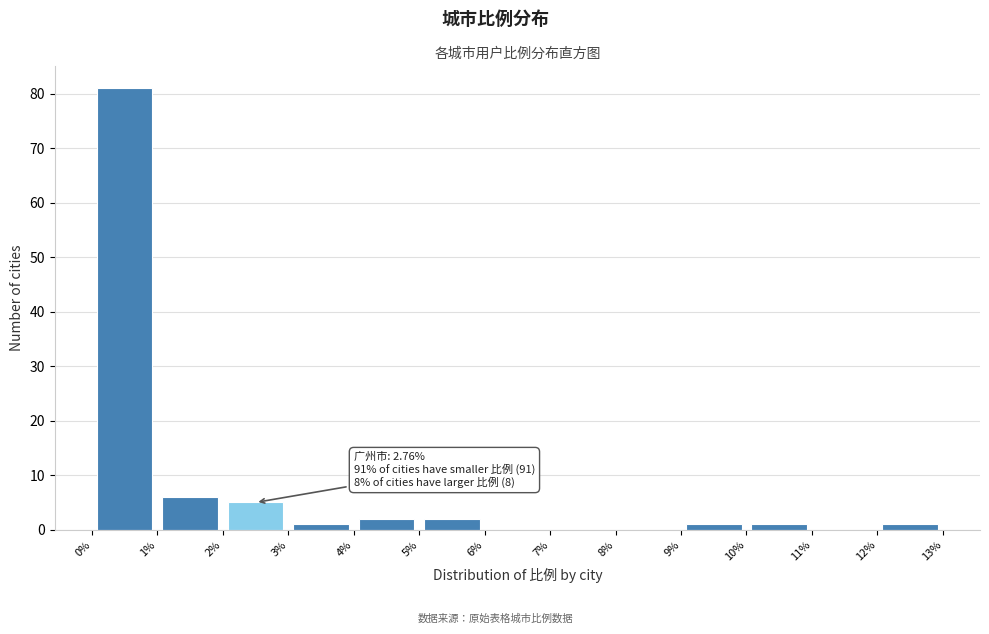

Over which range of the x-axis is the bar tallest?

0% to 1%